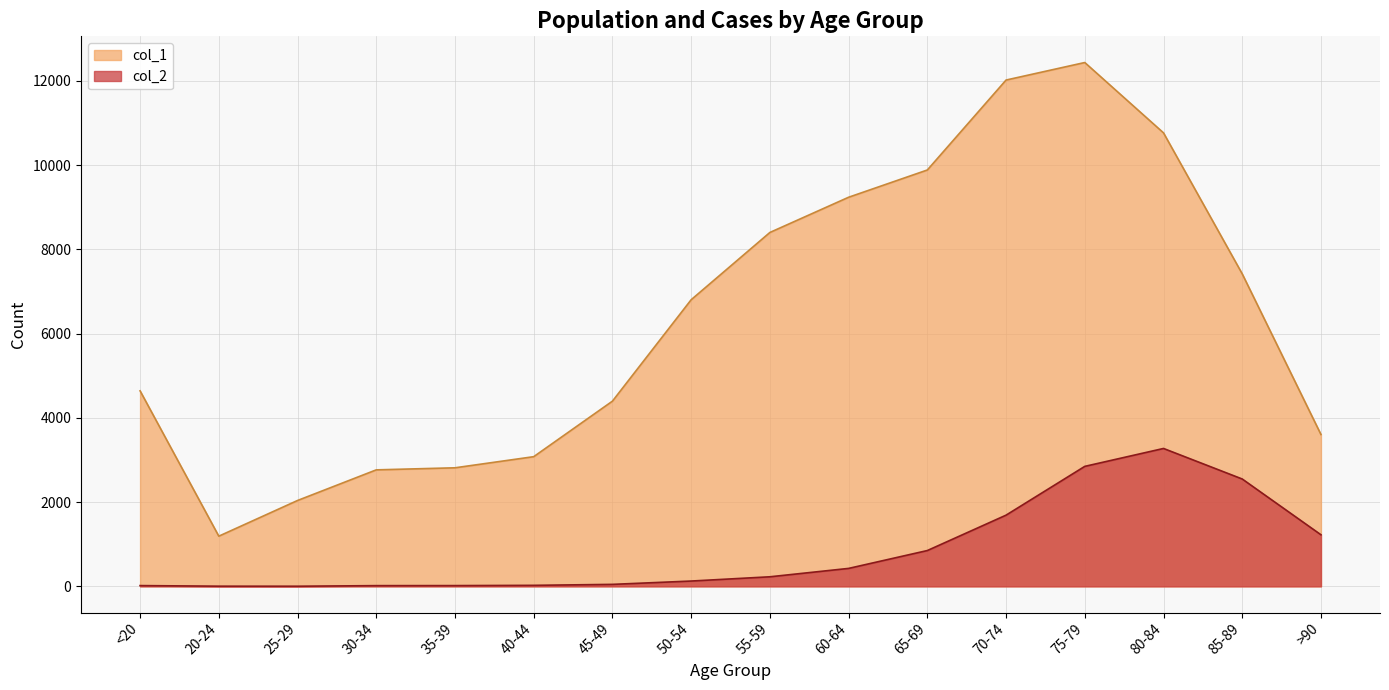

At which label does col_2 reach its minimum?

25-29